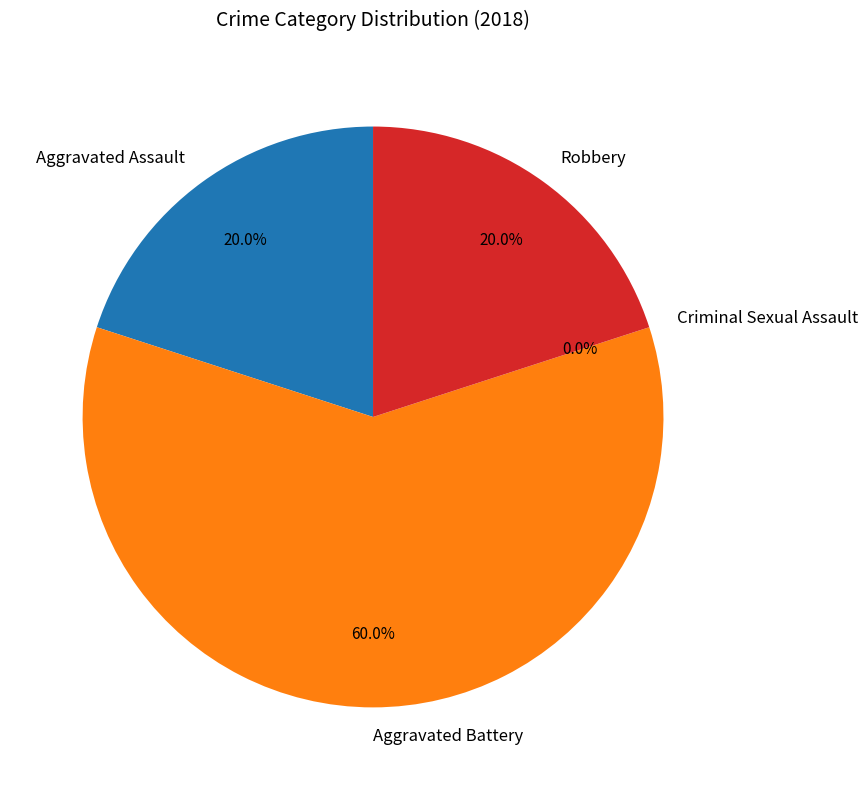

True or false: Aggravated Battery accounts for 60% of the total.

True